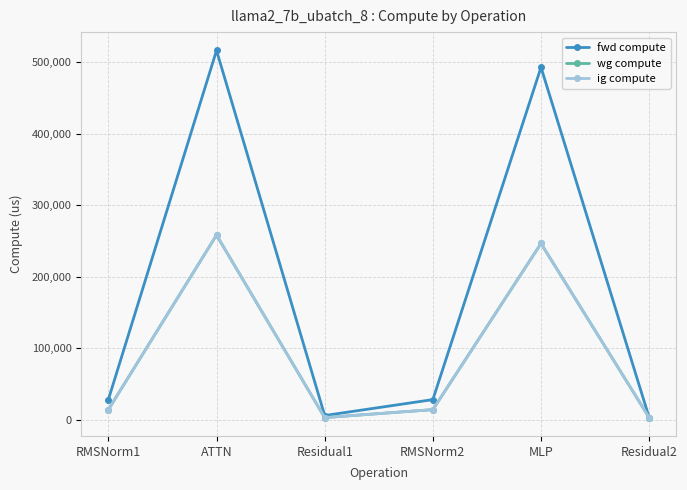

What value does the fwd compute series have at ATTN?

516302.4